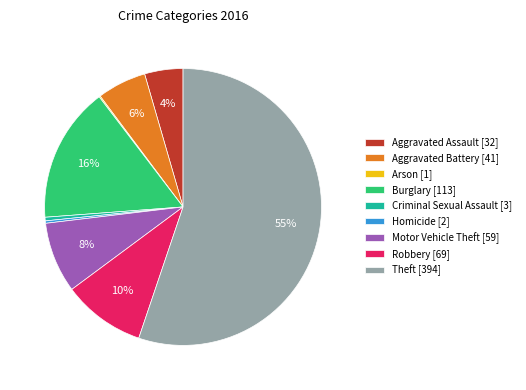

Which category has the biggest portion of the pie?

Theft